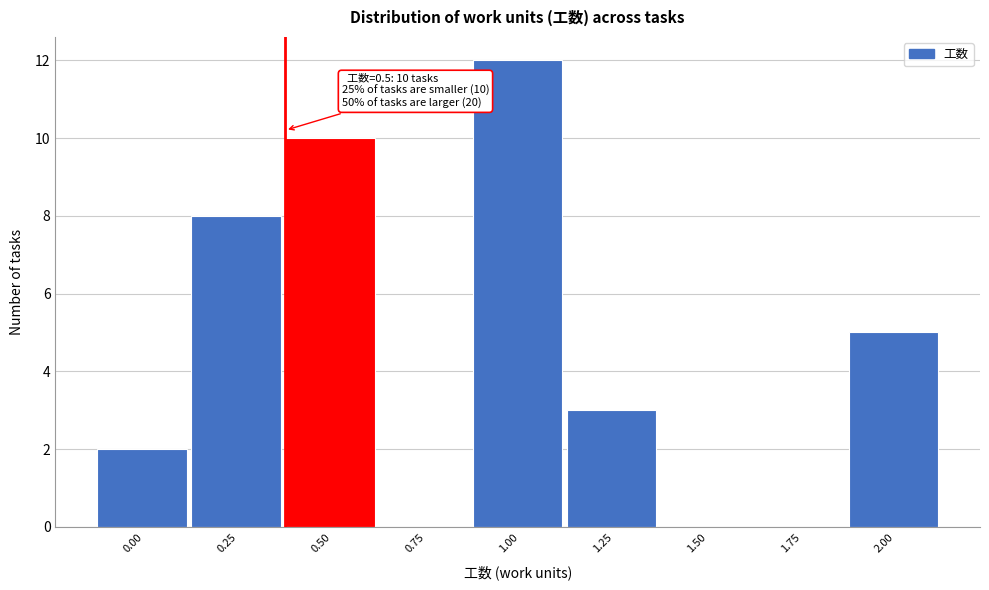

Reading right to left, transcribe all the data shown in this chart.

2.00=5	1.75=0	1.50=0	1.25=3	1.00=12	0.75=0	0.50=10	0.25=8	0.00=2